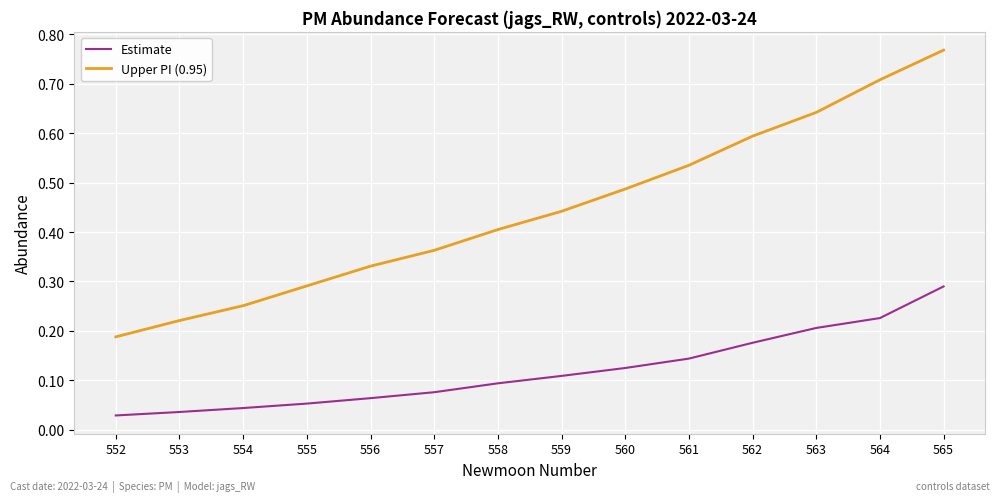

Which series has the largest range (max minus min)?

Upper PI (0.95)